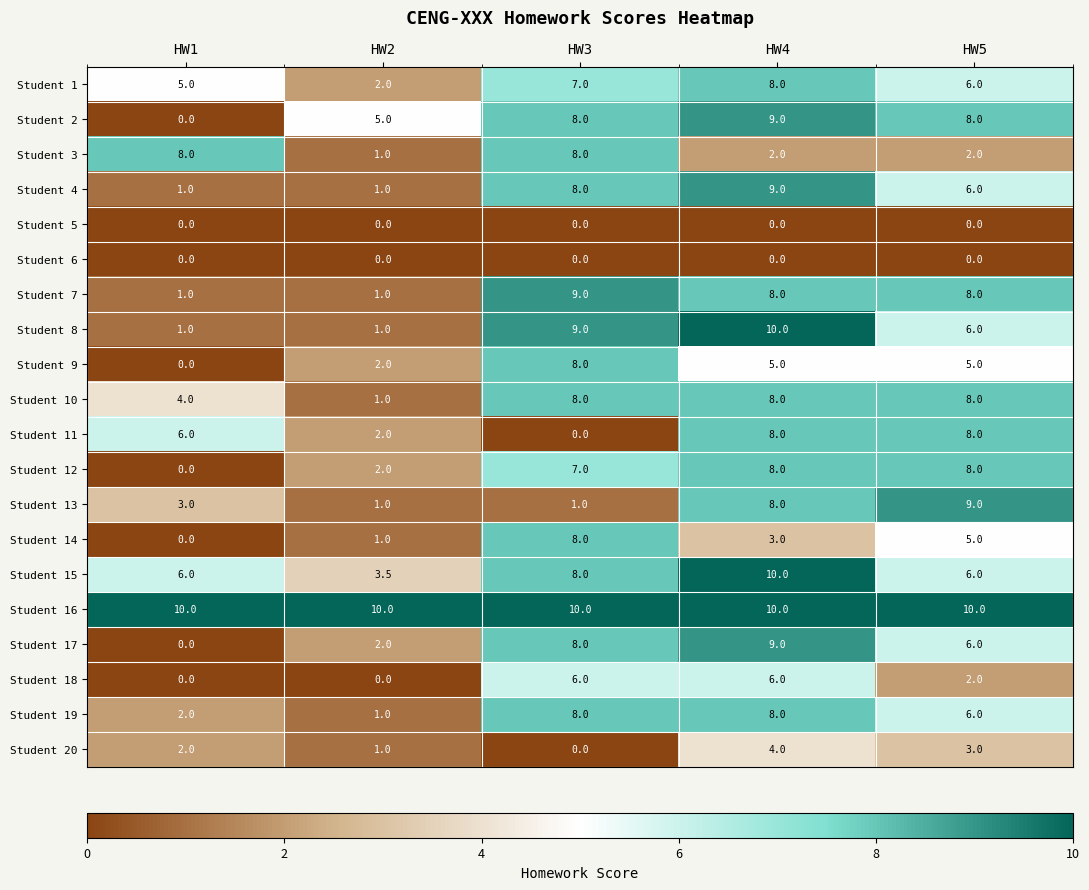

At which category is the sum across all series the highest?

HW4